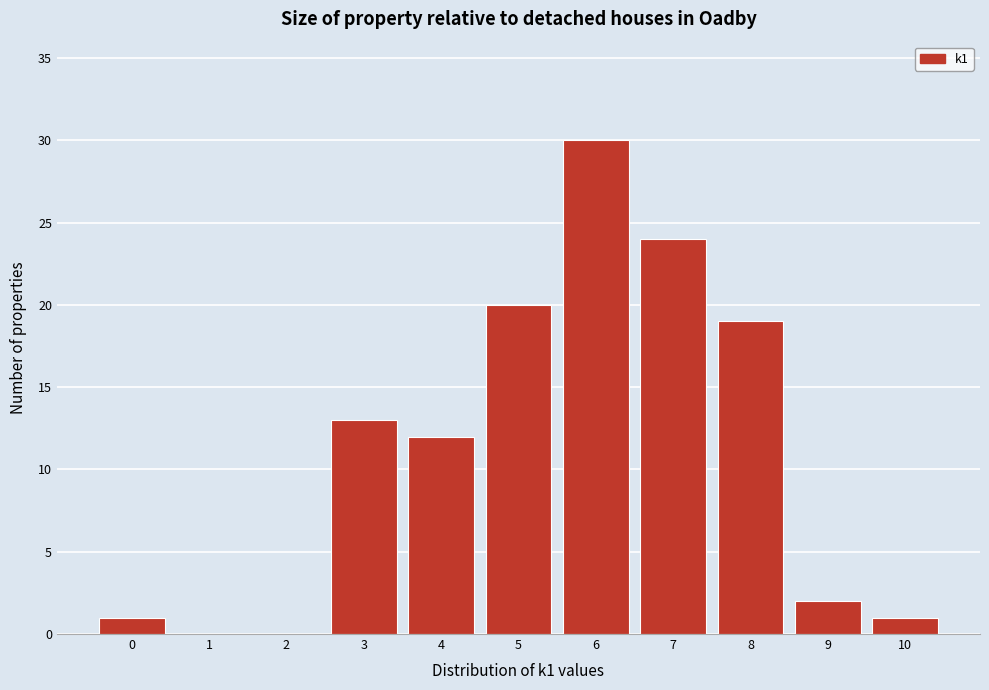

Reading left to right, what are all the values shown in this chart?

0=1	1=0	2=0	3=13	4=12	5=20	6=30	7=24	8=19	9=2	10=1